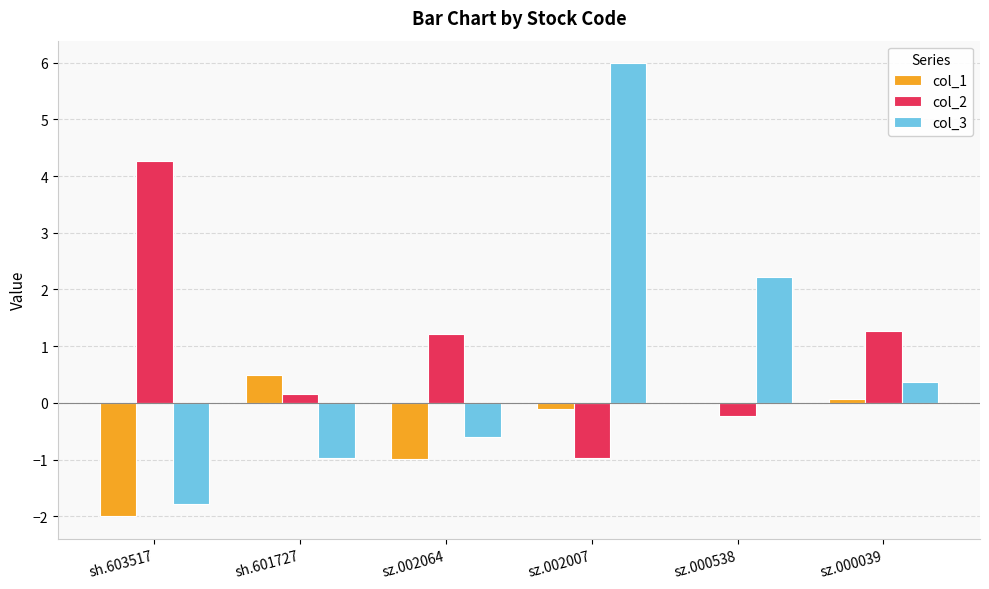

Where does the col_3 series first go above 0?

sz.002007